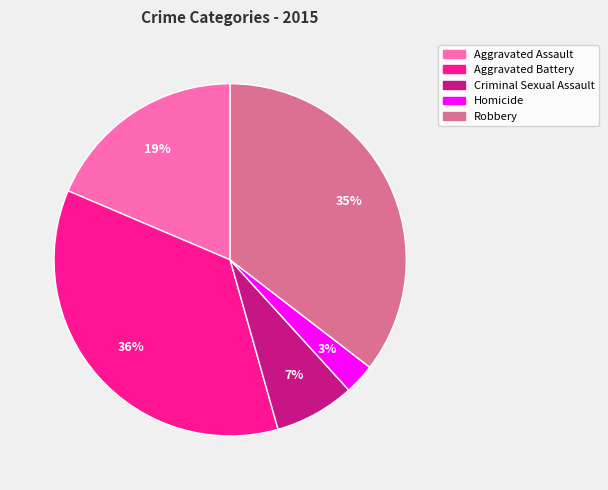

What percentage is the Criminal Sexual Assault slice, to the nearest percent?

7%